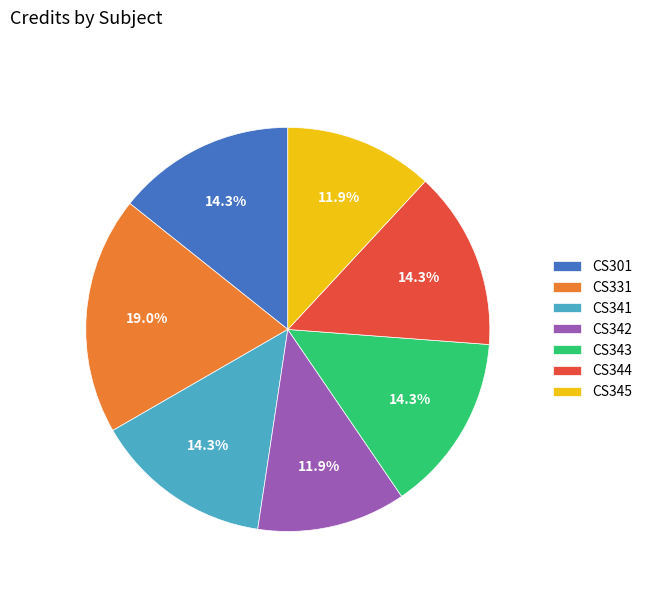

Which slice is the largest?

CS331